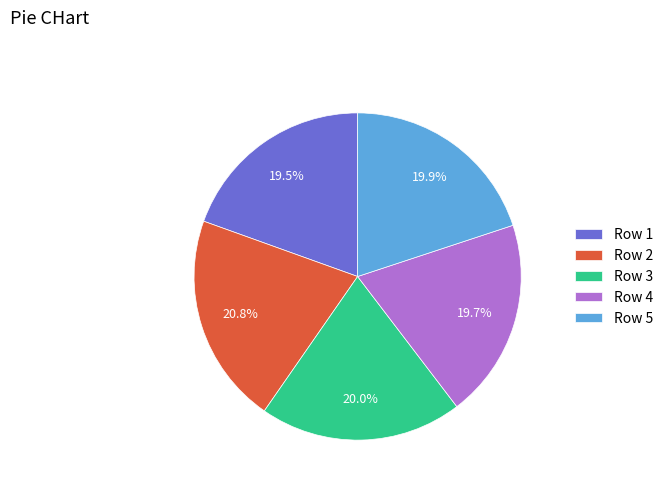

What percentage is NOT represented by Row 1?

80.5%